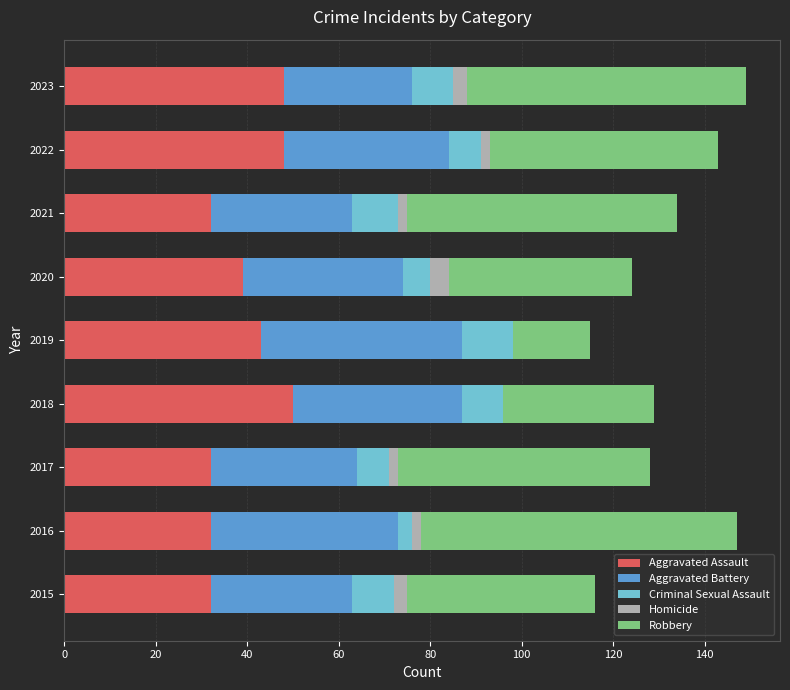

Is it true that Aggravated Assault equals 49 at 2021?

False